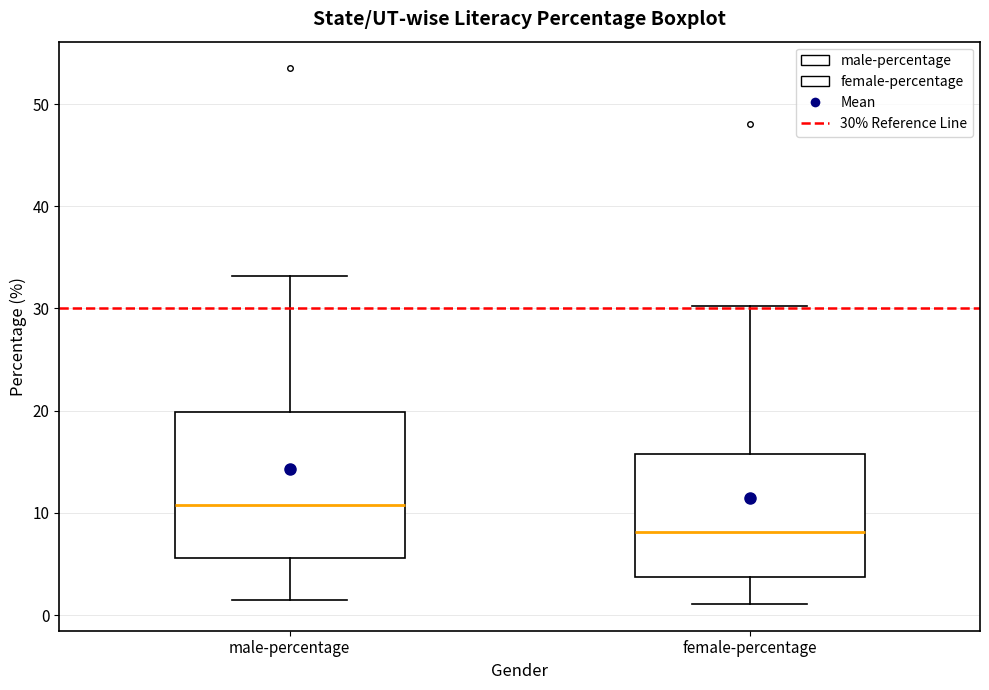

Which box is the tallest, from its lower edge to its upper edge?

male-percentage